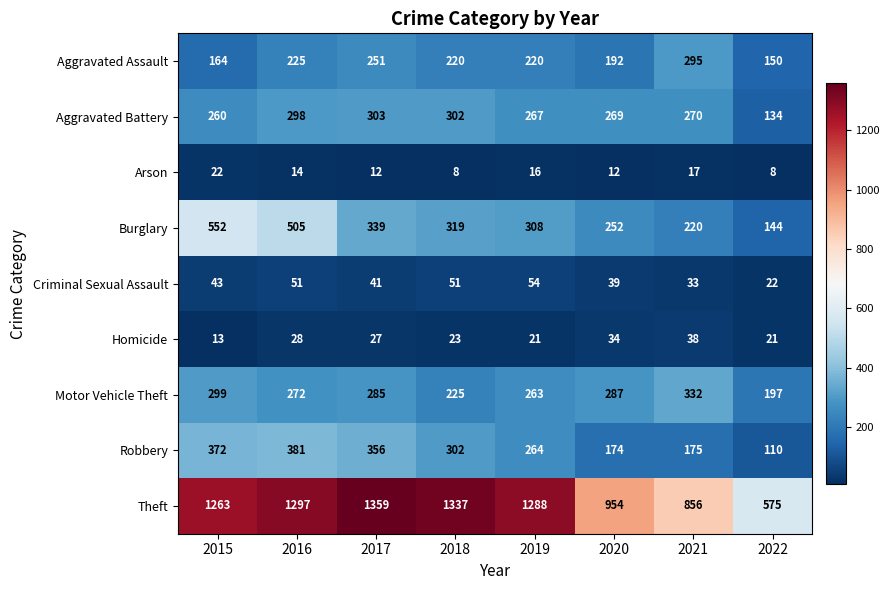

List the labels in order of Motor Vehicle Theft value, smallest first.

2022, 2018, 2019, 2016, 2017, 2020, 2015, 2021